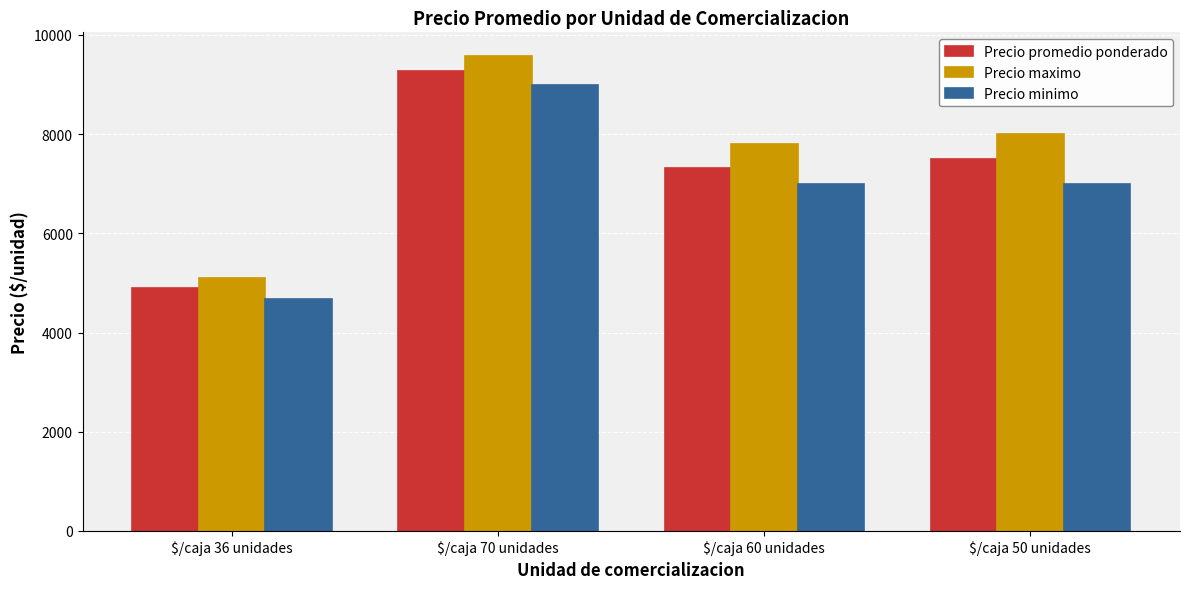

Which series has the largest total across all categories?

Precio maximo